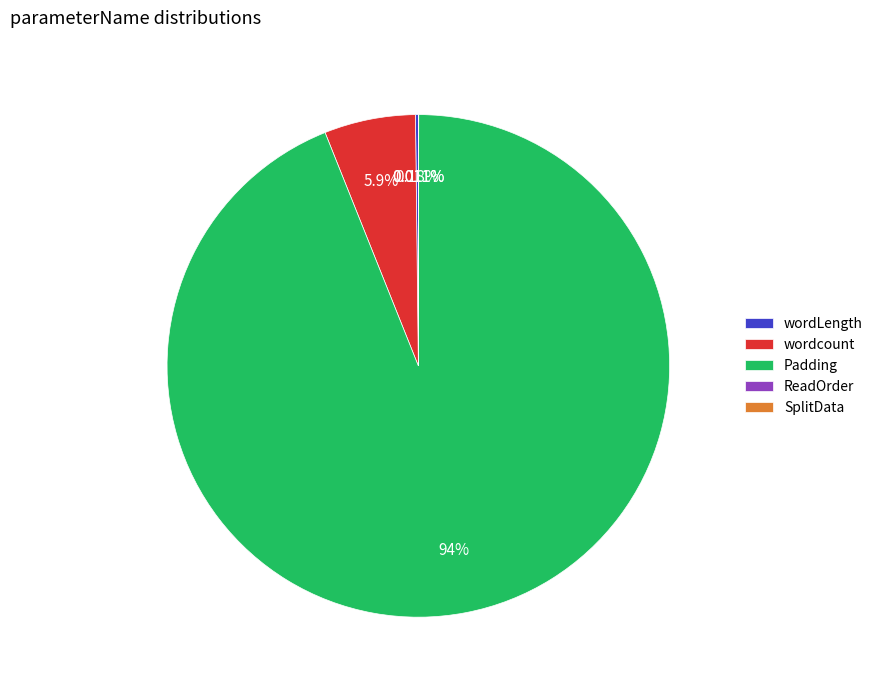

Which category has the biggest portion of the pie?

Padding